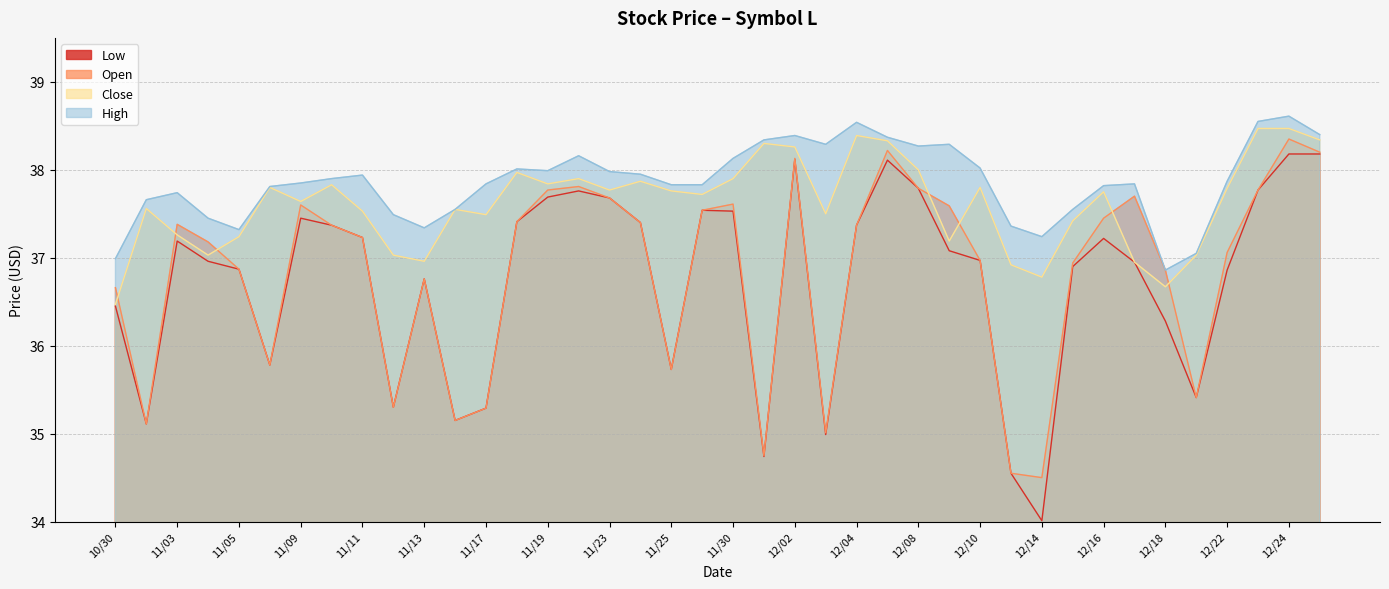

True or false: High and Close cross at least once.

False